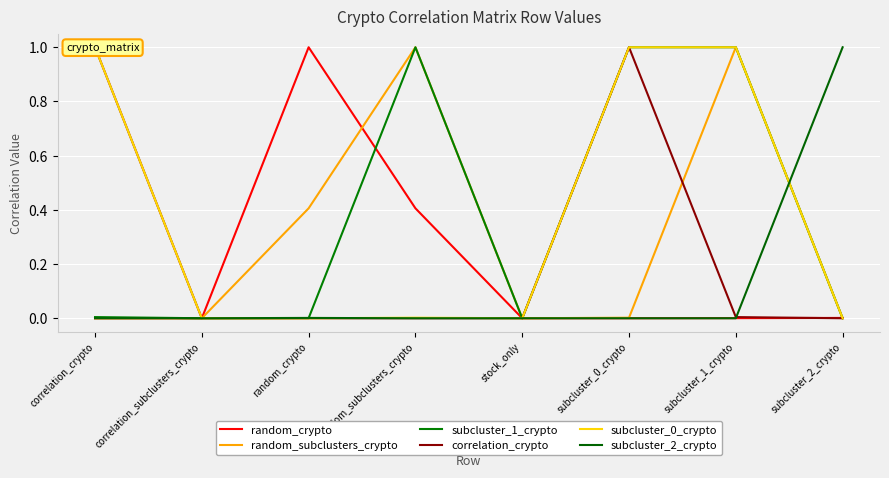

Is it true that subcluster_0_crypto equals -0.6 at stock_only?

False